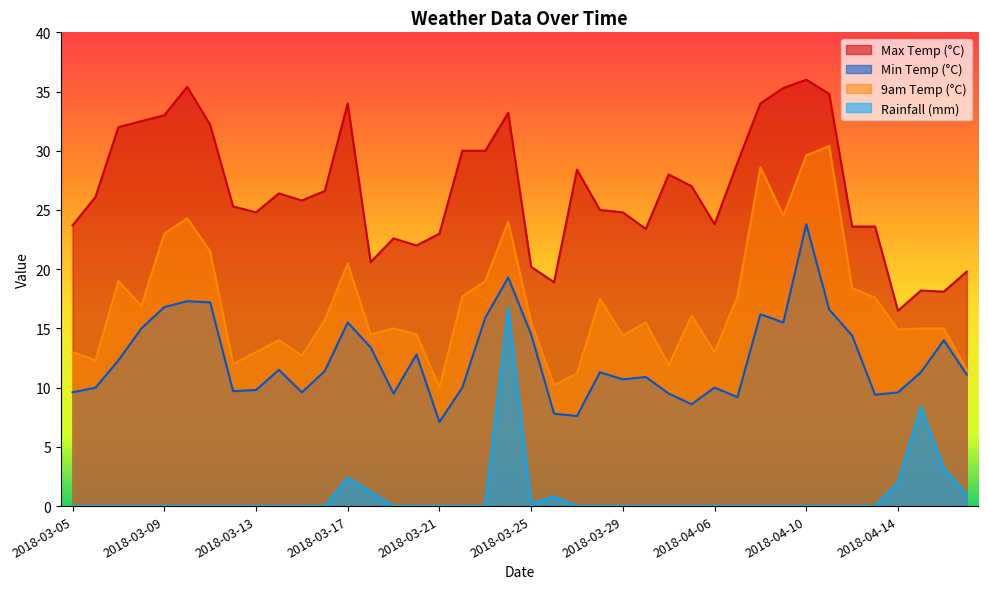

Reading right to left, transcribe all the data shown in this chart.

max_temp: 19.8	18.1	18.2	16.5	23.6	23.6	34.8	36.0	35.3	34.0	29.0	23.8	27.0	28.0	23.4	24.8	25.0	28.4	18.9	20.2	33.2	30.0	30.0	23.0	22.0	22.6	20.6	34.0	26.6	25.8	26.4	24.8	25.3	32.2	35.4	33.0	32.5	32.0	26.1	23.7
min_temp: 11.1	14.0	11.3	9.6	9.4	14.4	16.6	23.8	15.5	16.2	9.2	10.0	8.6	9.5	10.9	10.7	11.3	7.6	7.8	14.5	19.3	15.9	10.0	7.1	12.8	9.5	13.4	15.5	11.4	9.6	11.5	9.8	9.7	17.2	17.3	16.8	15.0	12.3	10.0	9.6
9am_temp: 11.5	15.0	15.0	14.9	17.6	18.4	30.4	29.6	24.5	28.6	17.7	13.0	16.1	11.9	15.5	14.4	17.5	11.2	10.2	15.5	24.0	19.0	17.7	10.0	14.5	15.0	14.5	20.5	15.7	12.7	14.0	13.0	12.0	21.5	24.3	23.0	16.9	19.0	12.3	13.0
rainfall: 1.0	3.2	8.4	2.0	0.0	0.0	0.0	0.0	0.0	0.0	0.0	0.0	0.0	0.0	0.0	0.0	0.0	0.0	0.8	0.2	16.8	0.0	0.0	0.0	0.0	0.0	1.2	2.4	0.0	0.0	0.0	0.0	0.0	0.0	0.0	0.0	0.0	0.0	0.0	0.0